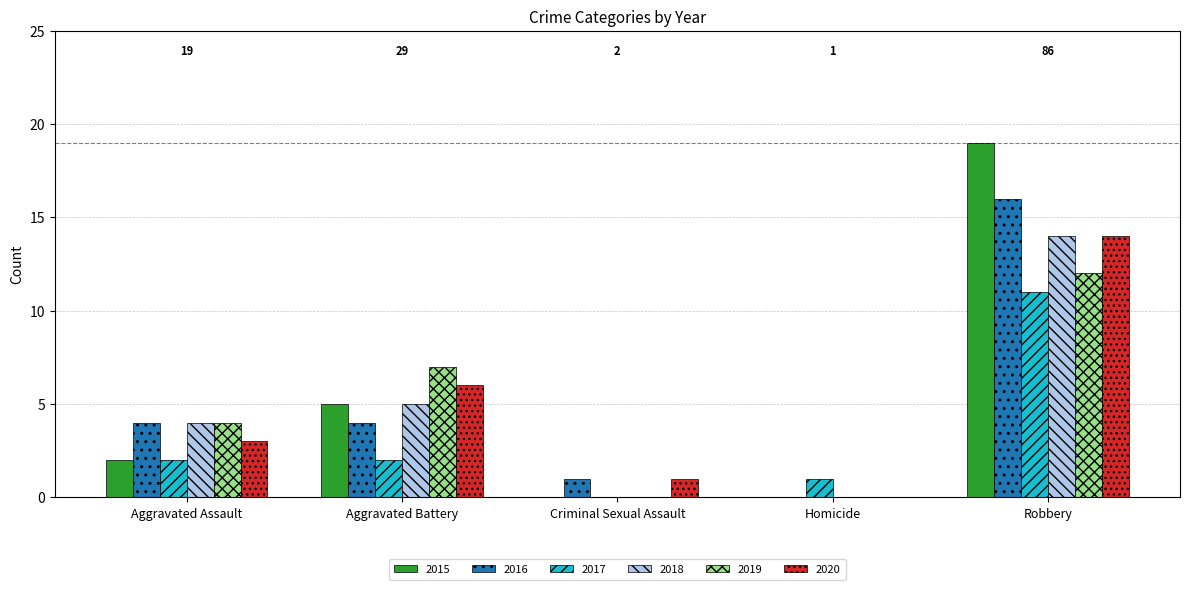

What is the highest value of the 2019 series?

12